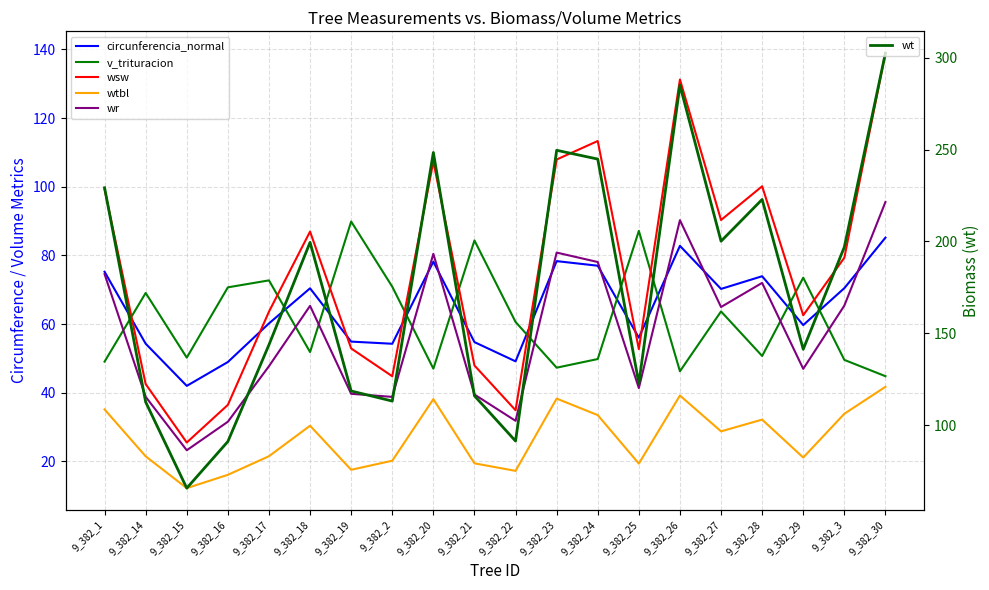

Where is wtbl nearest to the value 26?

9_382_27